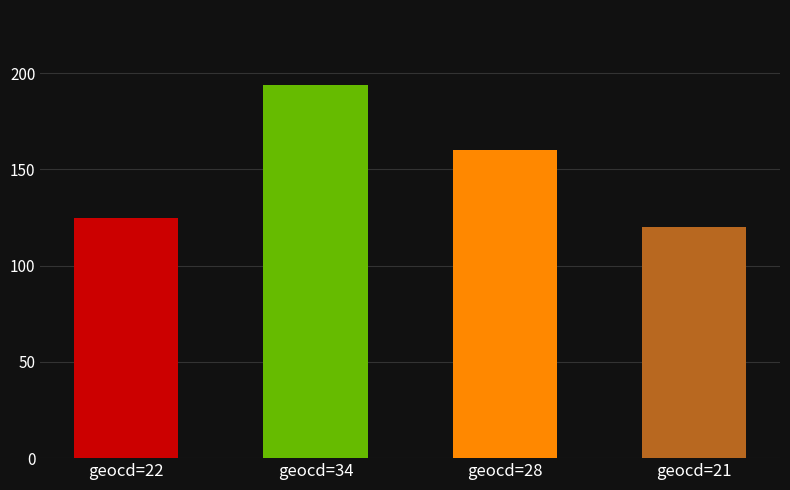

The value at geocd=34 is 77. True or false?

False